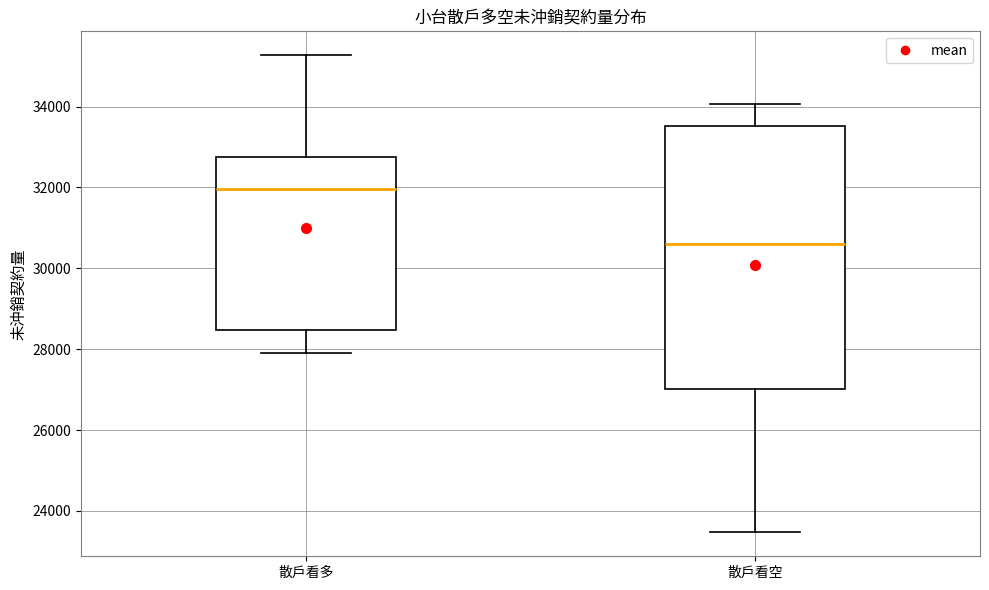

Comparing the boxes themselves (not the whiskers), which one is the tallest?

散戶看空